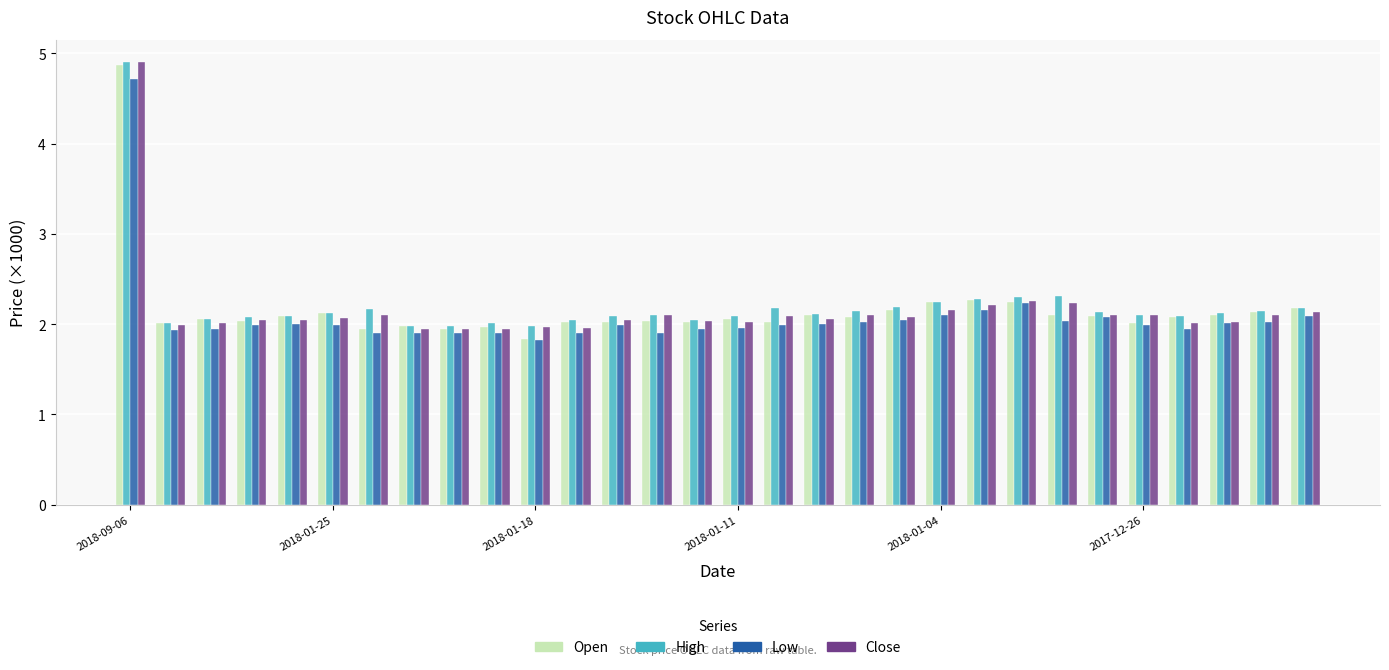

What is the average value of the Close series?

2.2